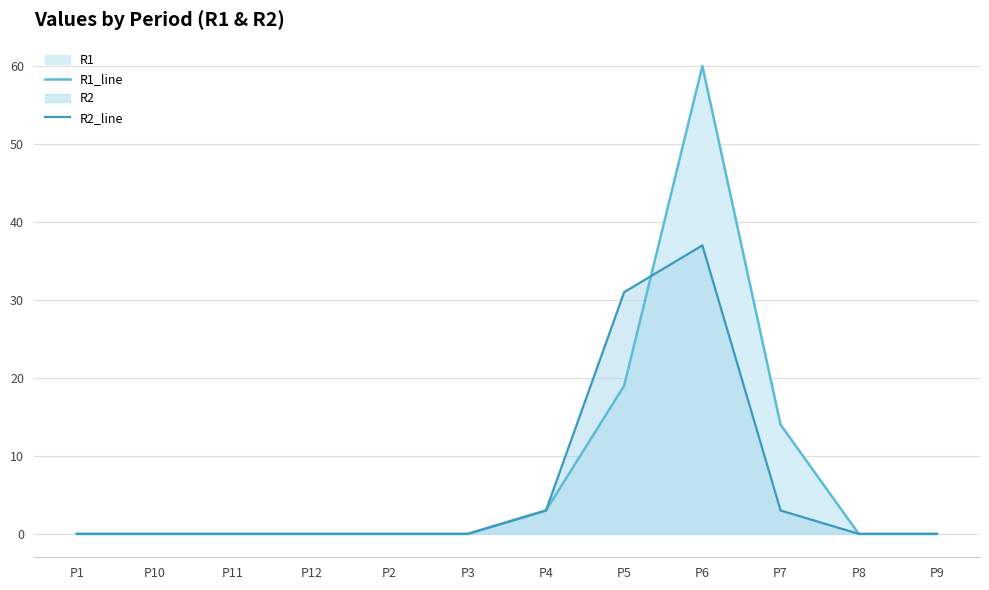

Reading left to right, list all the values displayed in this chart.

R1_line: P1=0	P10=0	P11=0	P12=0	P2=0	P3=0	P4=3	P5=19	P6=60	P7=14	P8=0	P9=0
R2_line: P1=0	P10=0	P11=0	P12=0	P2=0	P3=0	P4=3	P5=31	P6=37	P7=3	P8=0	P9=0